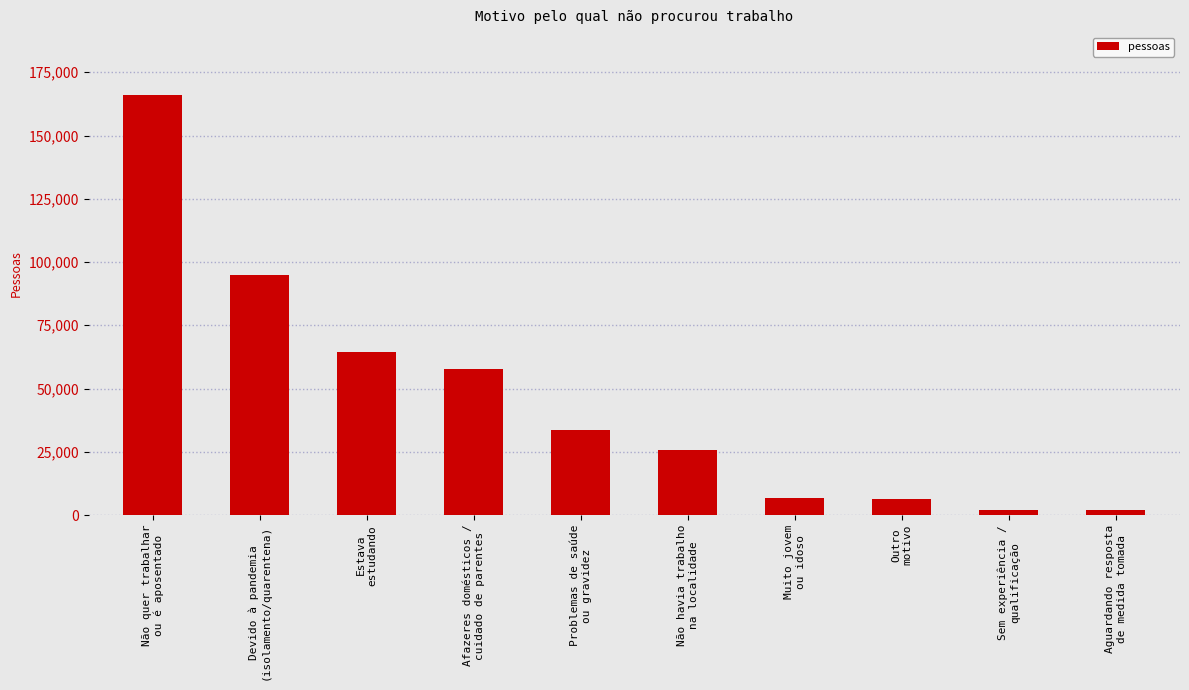

Which label corresponds to the largest value in the chart?

Não quer trabalhar
ou é aposentado